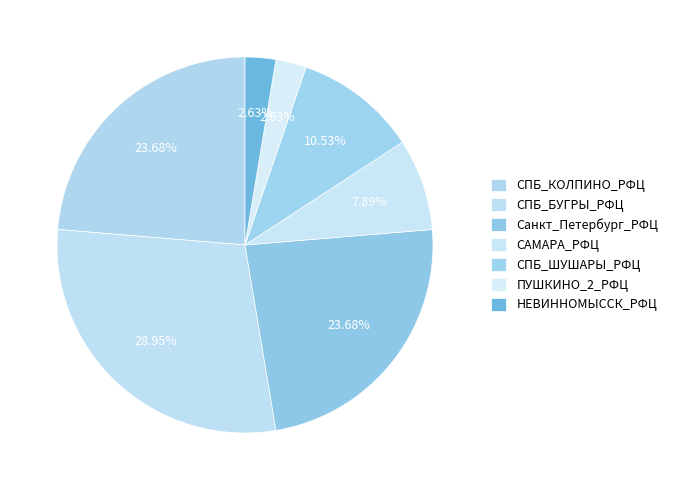

Combined, what portion of the pie is НЕВИННОМЫССК_РФЦ and СПБ_ШУШАРЫ_РФЦ?

13.2%